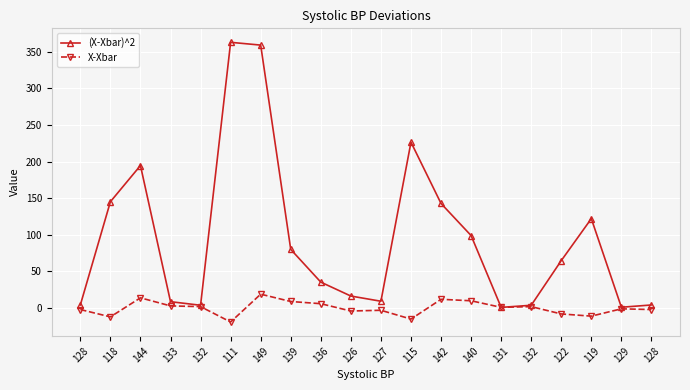

Reading left to right, what are all the values shown in this chart?

(X-Xbar)^2: 4.2	145.2	194.6	8.7	3.8	362.9	359.1	80.1	35.4	16.4	9.3	226.5	142.8	99.0	0.9	3.8	64.8	122.1	1.1	4.2
X-Xbar: -2.0	-12.1	13.9	3.0	1.9	-19.1	18.9	8.9	6.0	-4.0	-3.0	-15.1	11.9	9.9	0.9	1.9	-8.1	-11.1	-1.1	-2.0